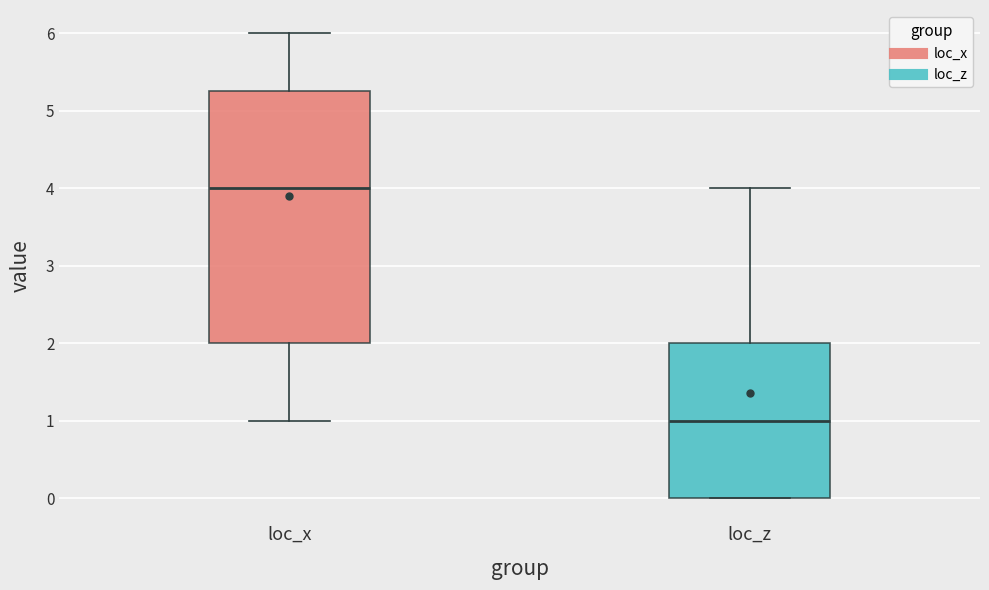

Which box's median line is the highest?

loc_x